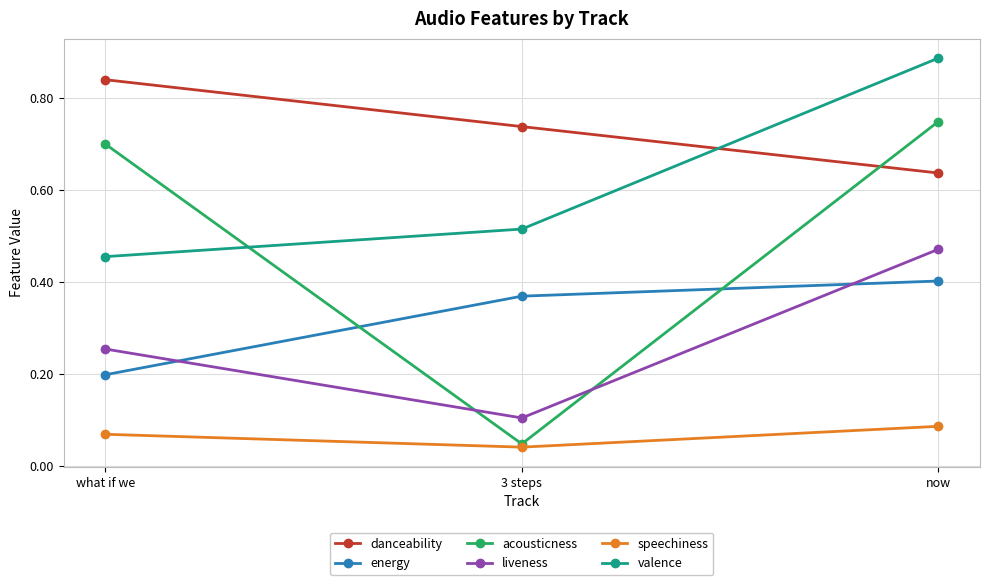

What is the label of the 3rd point from the left?

now